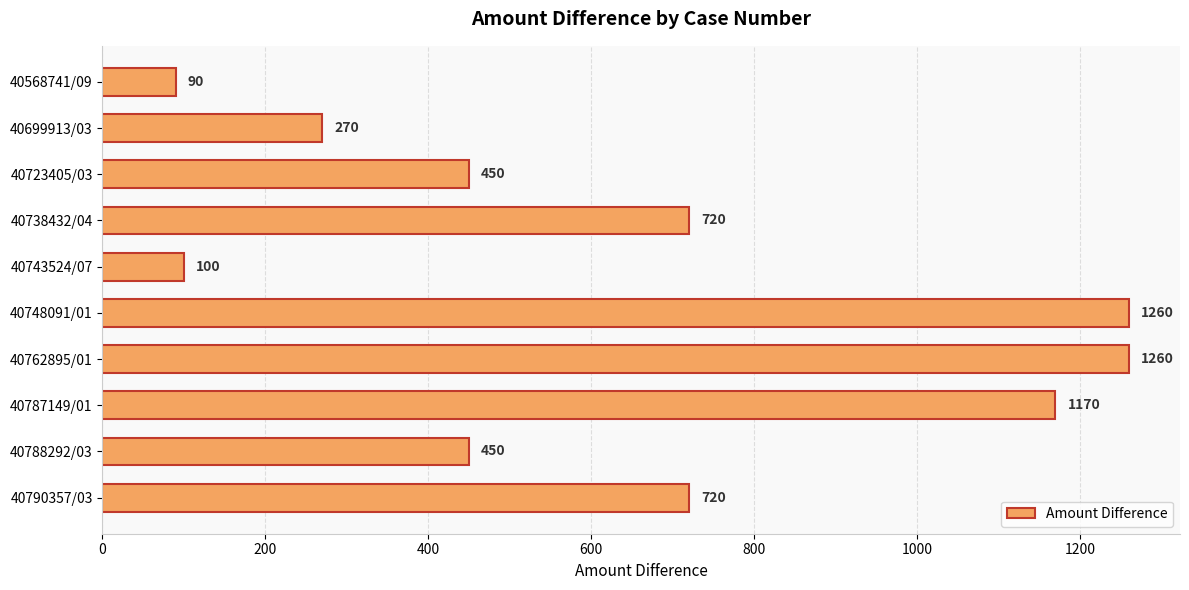

Reading top to bottom, list all the values displayed in this chart.

90	270	450	720	100	1260	1260	1170	450	720